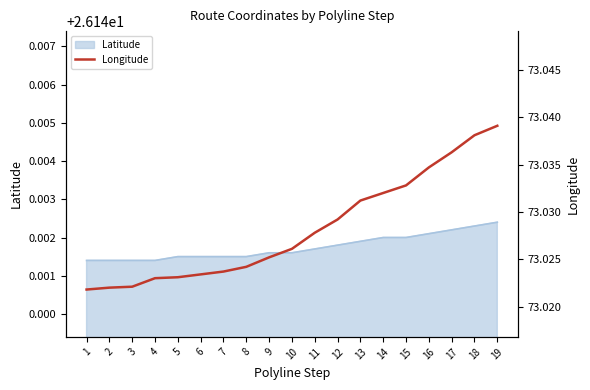

What is the greatest value displayed?

73.0